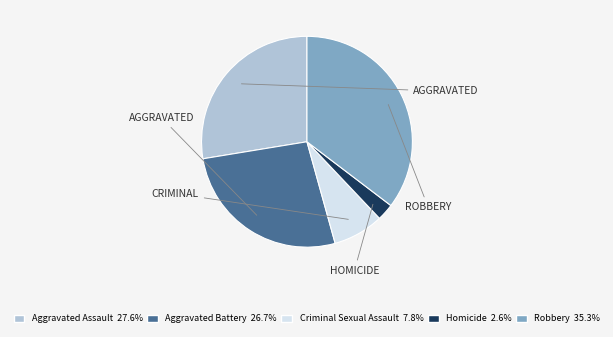

Count the number of slices in the pie.

5